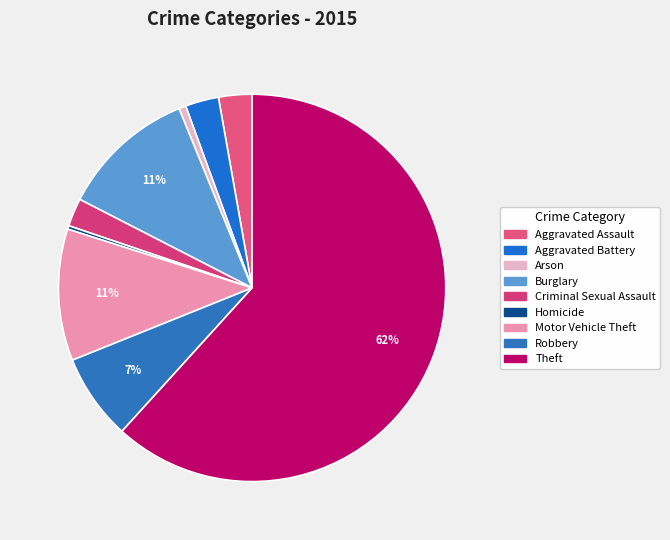

Is it true that Criminal Sexual Assault is 1% of the pie?

False